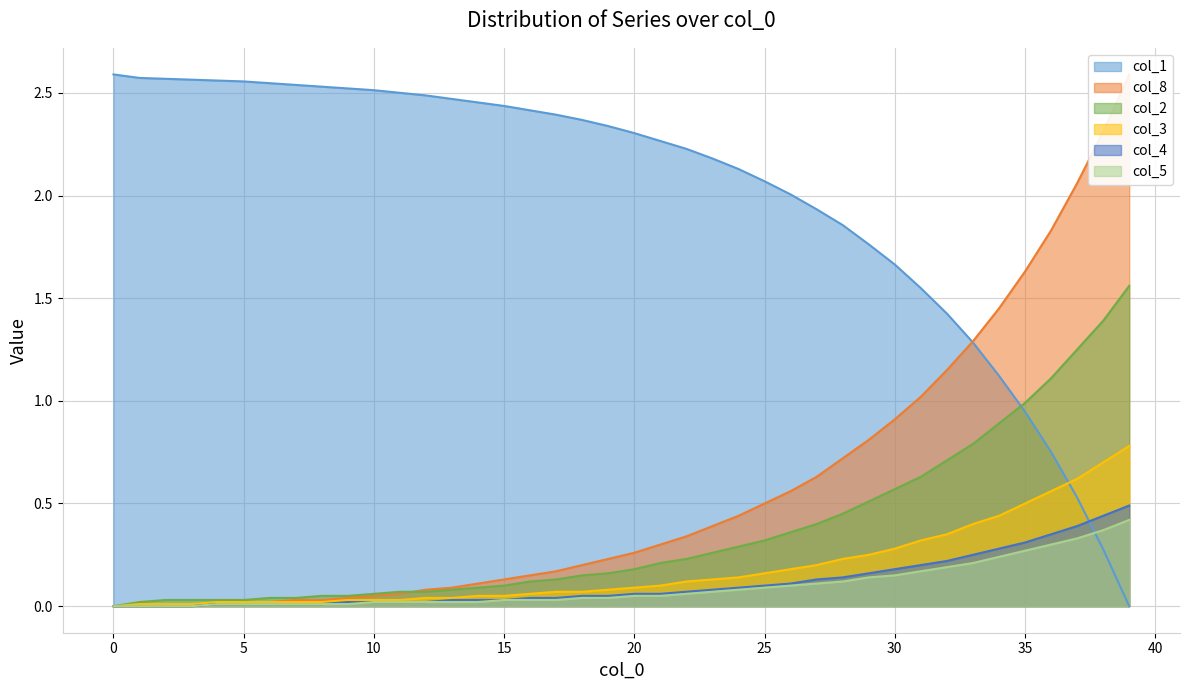

List the series in order of their peak value, lowest first.

col_5, col_4, col_3, col_2, col_1, col_8